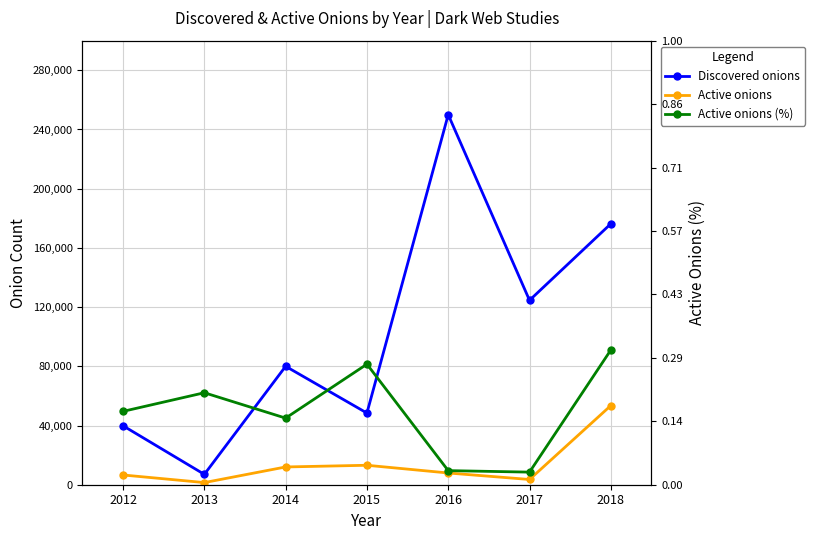

How many values in the Discovered onions series exceed 80000?

3